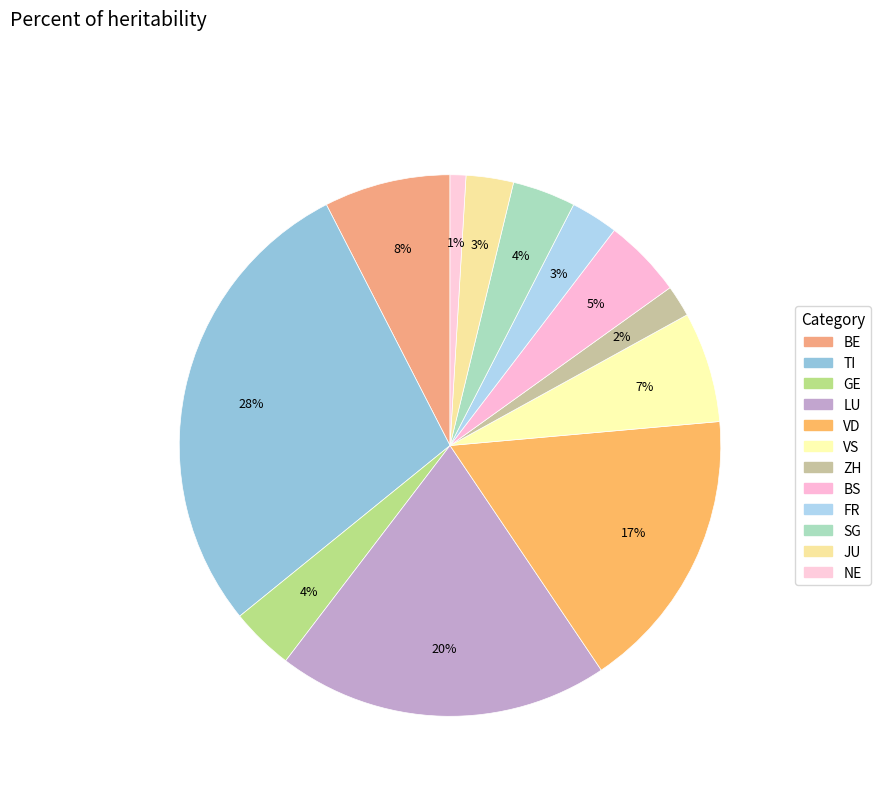

Count the number of slices in the pie.

12